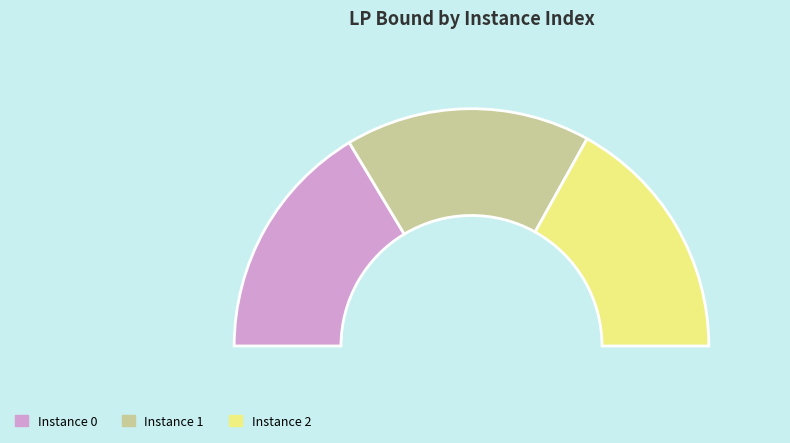

The 1 slice represents 33% of the pie. True or false?

True